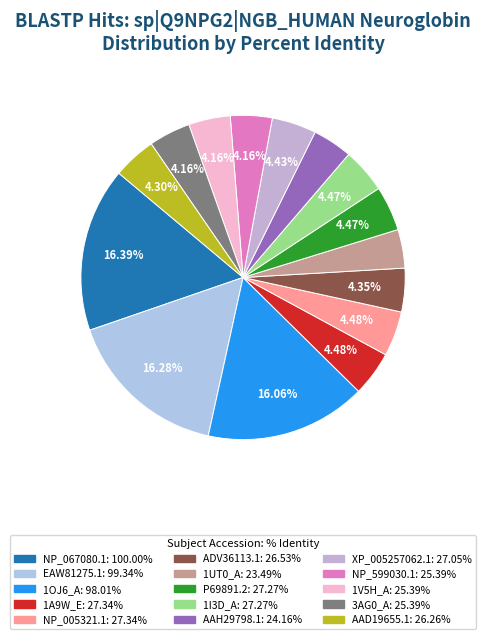

To the nearest percent, what percentage of the pie is 1I3D_A?

4%